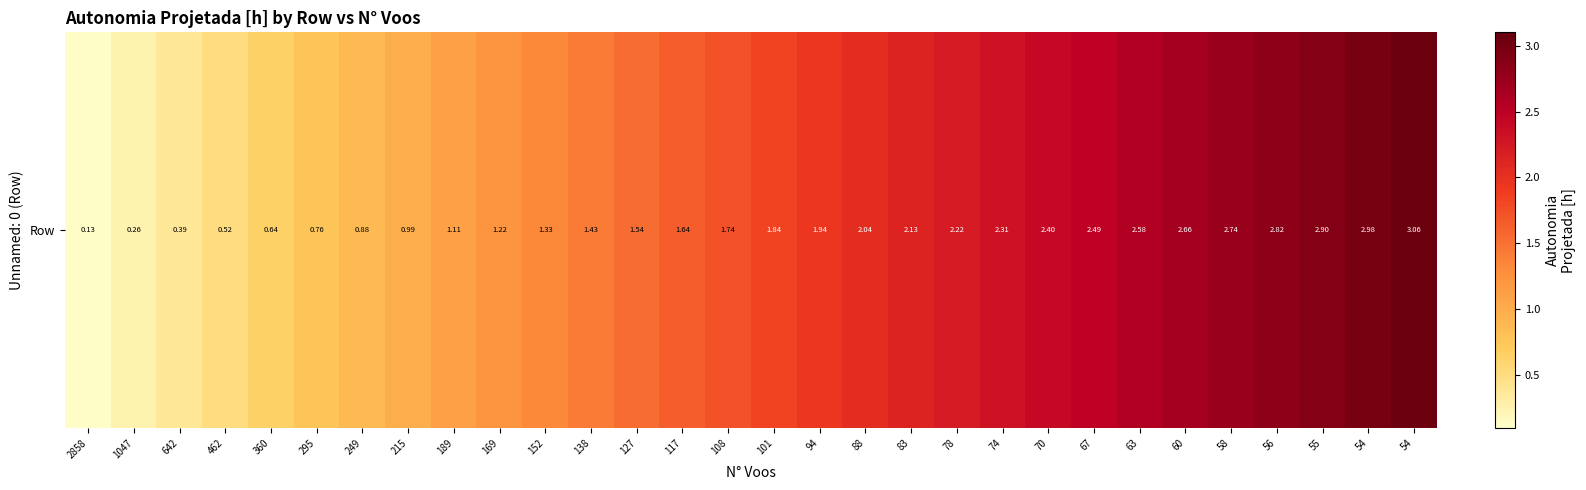

The chart shows a value of 0.6 at 215. True or false?

False